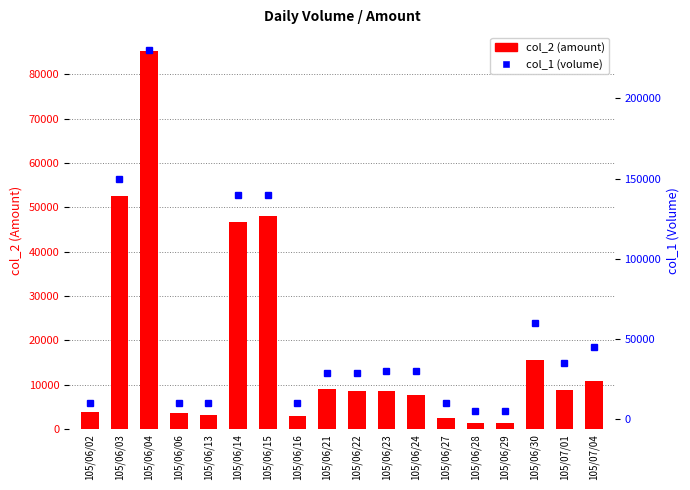

What is the total value across all series at 105/06/24?

37800